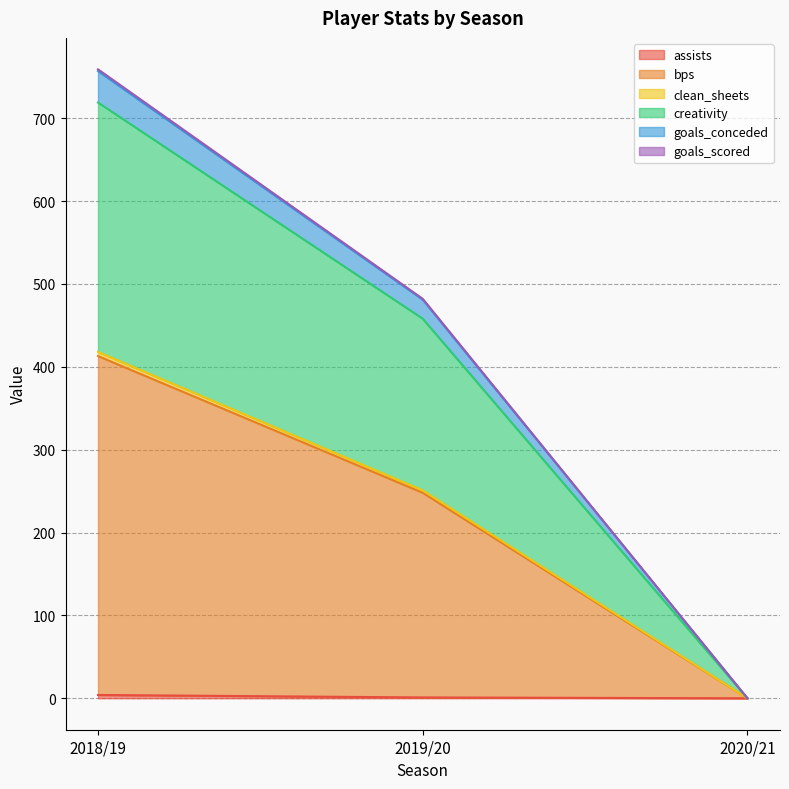

How many values in the bps series exceed 248?

1